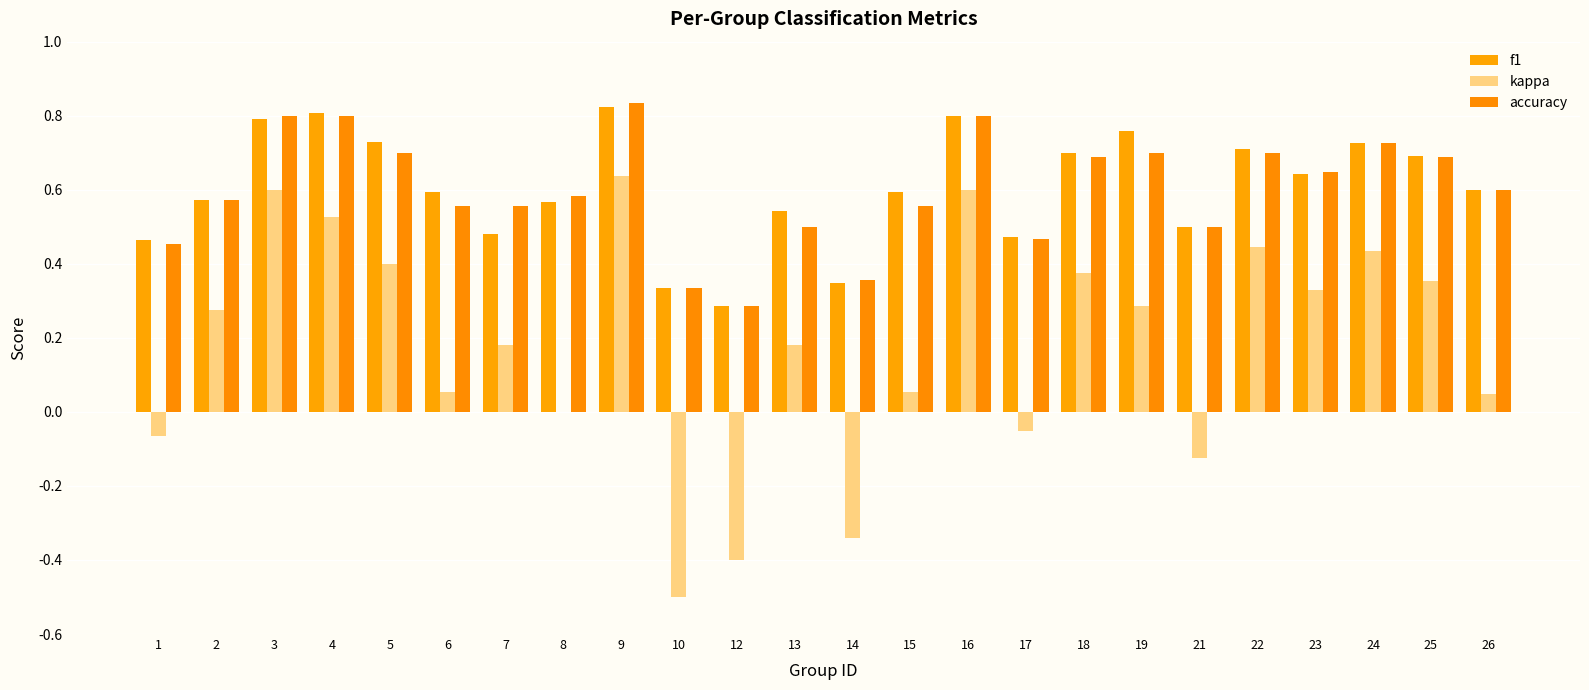

Reading right to left, extract all data points from this chart.

f1: 0.6	0.7	0.7	0.6	0.7	0.5	0.8	0.7	0.5	0.8	0.6	0.3	0.5	0.3	0.3	0.8	0.6	0.5	0.6	0.7	0.8	0.8	0.6	0.5
kappa: 0.0	0.4	0.4	0.3	0.4	-0.1	0.3	0.4	-0.1	0.6	0.1	-0.3	0.2	-0.4	-0.5	0.6	0.0	0.2	0.1	0.4	0.5	0.6	0.3	-0.1
accuracy: 0.6	0.7	0.7	0.6	0.7	0.5	0.7	0.7	0.5	0.8	0.6	0.4	0.5	0.3	0.3	0.8	0.6	0.6	0.6	0.7	0.8	0.8	0.6	0.5